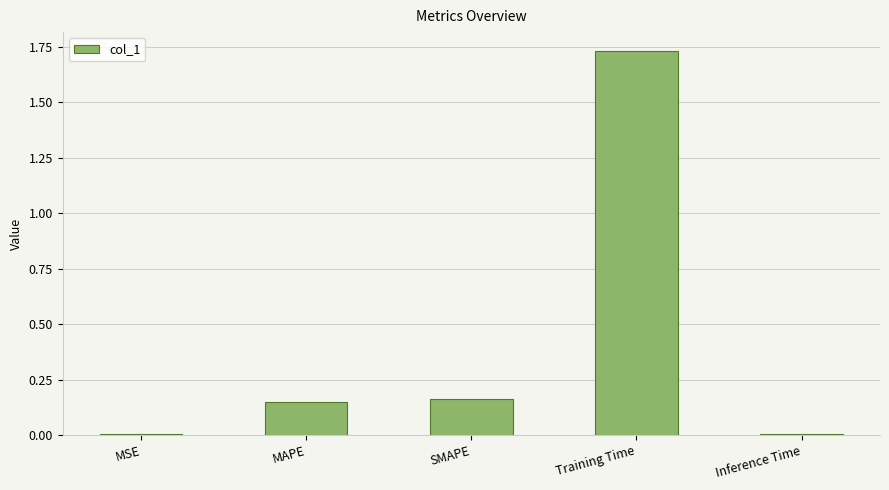

What is the change in value from MSE to Training Time?

+1.7